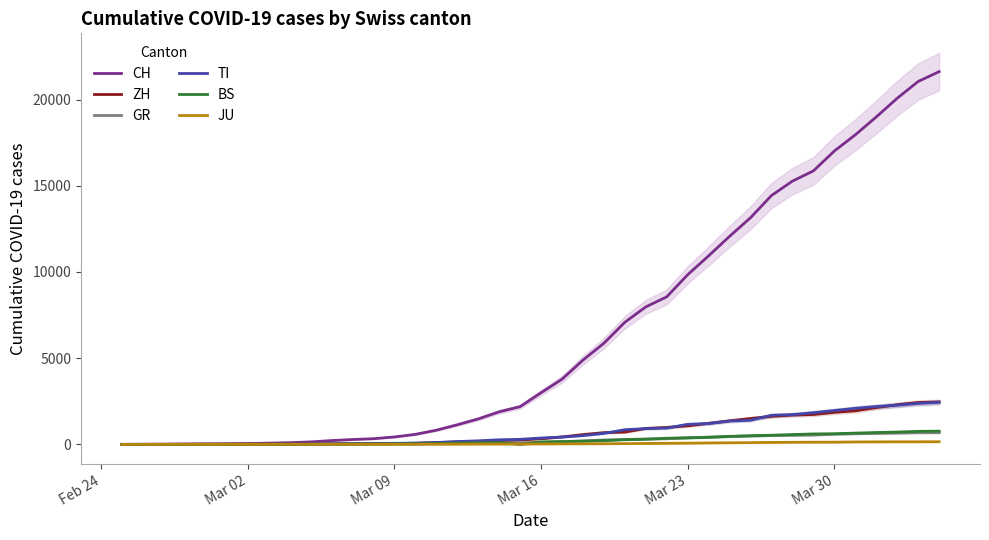

How many lines are shown in the chart?

6